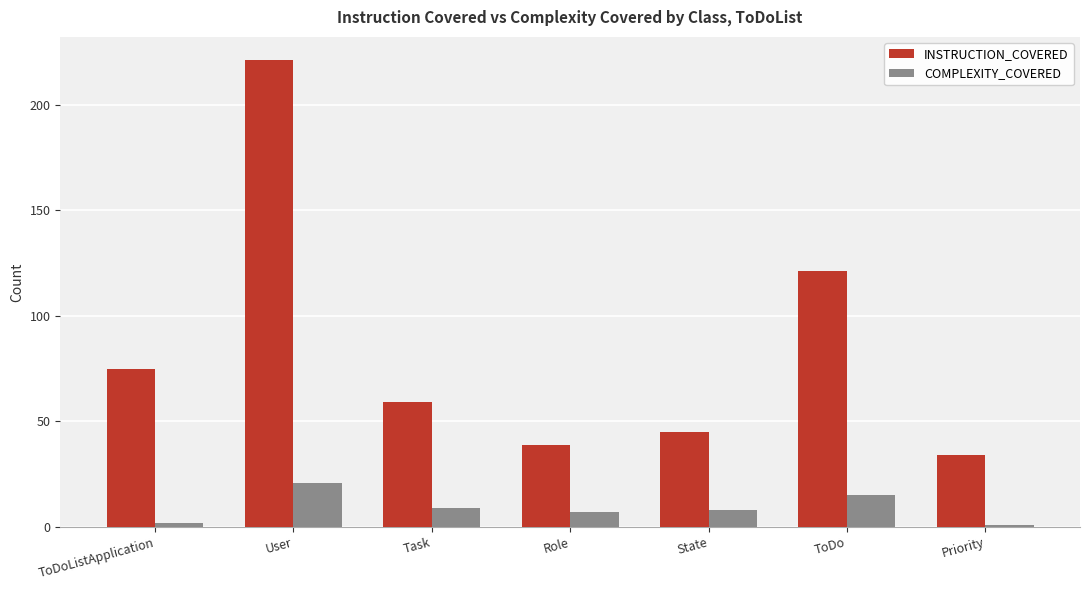

Reading left to right, what are all the values shown in this chart?

INSTRUCTION_COVERED: ToDoListApplication=75	User=221	Task=59	Role=39	State=45	ToDo=121	Priority=34
COMPLEXITY_COVERED: ToDoListApplication=2	User=21	Task=9	Role=7	State=8	ToDo=15	Priority=1